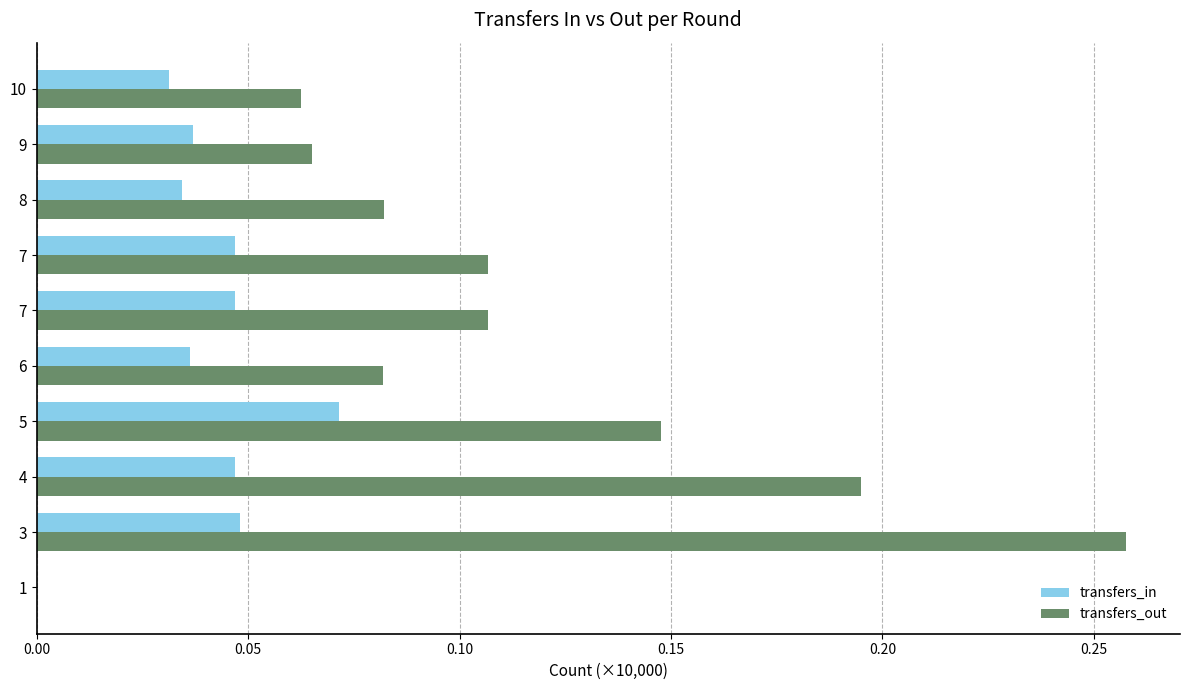

How many values in the transfers_in series exceed 0?

9